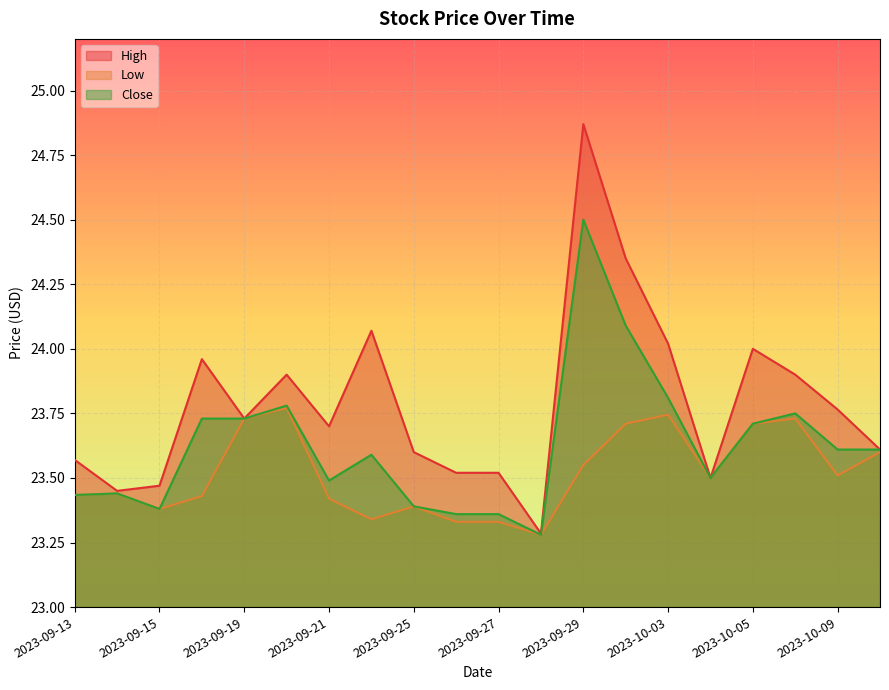

What is the sum of all Low values?

470.3